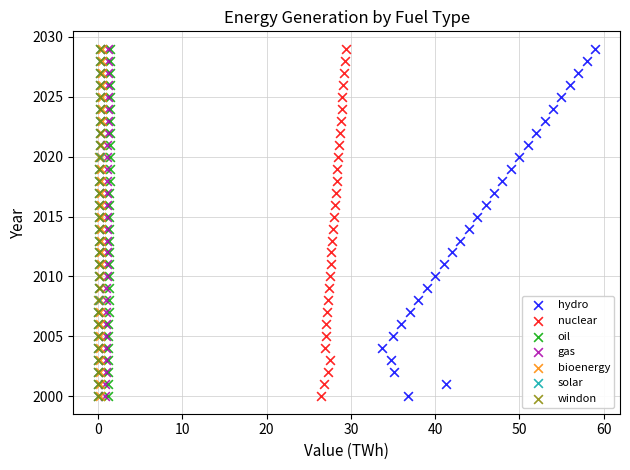

What are all the series names shown in the legend?

hydro, nuclear, oil, gas, bioenergy, solar, windon